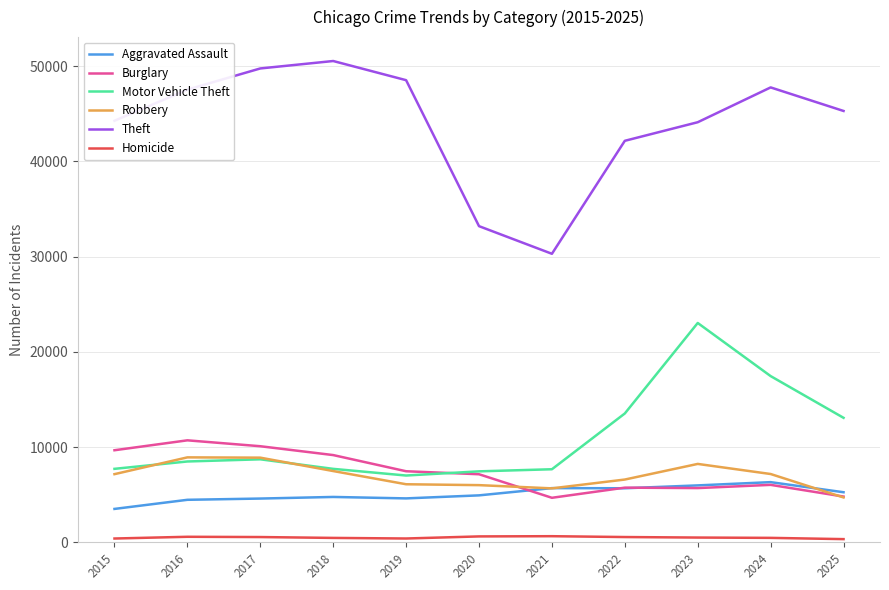

At which label does Burglary first exceed 7151?

2015